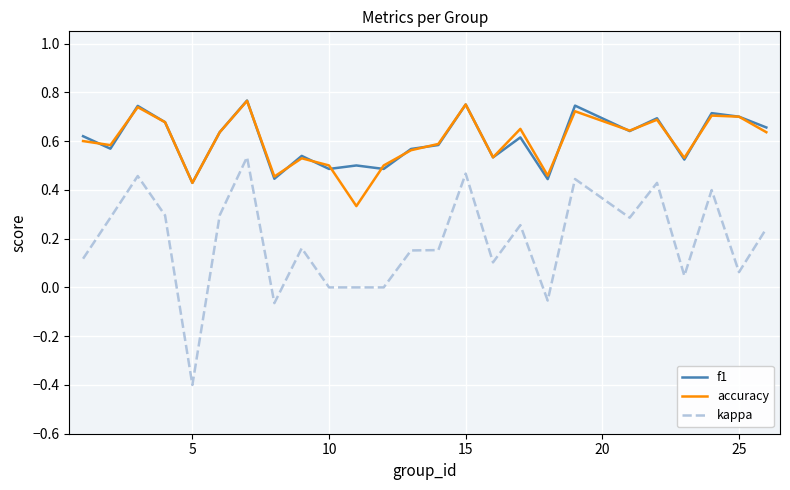

True or false: f1 and kappa intersect in this chart.

False